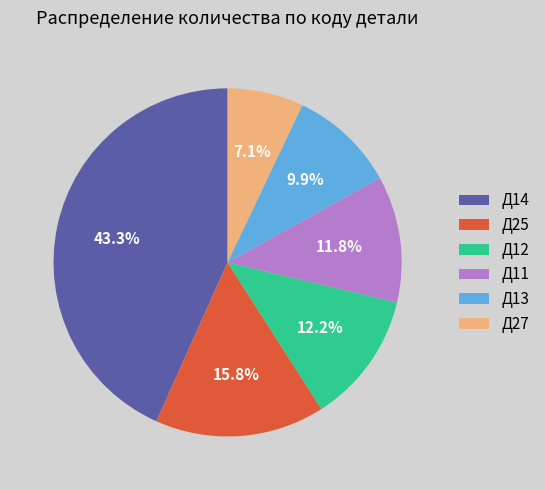

The Д13 slice represents 1% of the pie. True or false?

False